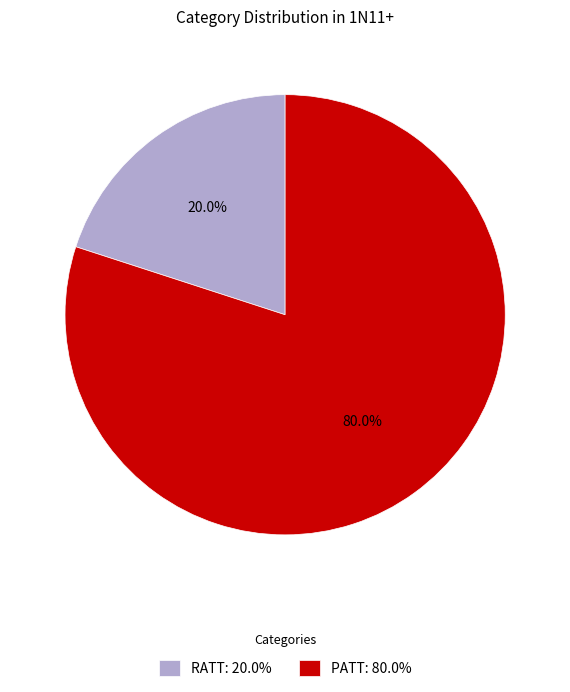

What percentage is the RATT slice, to the nearest percent?

20%